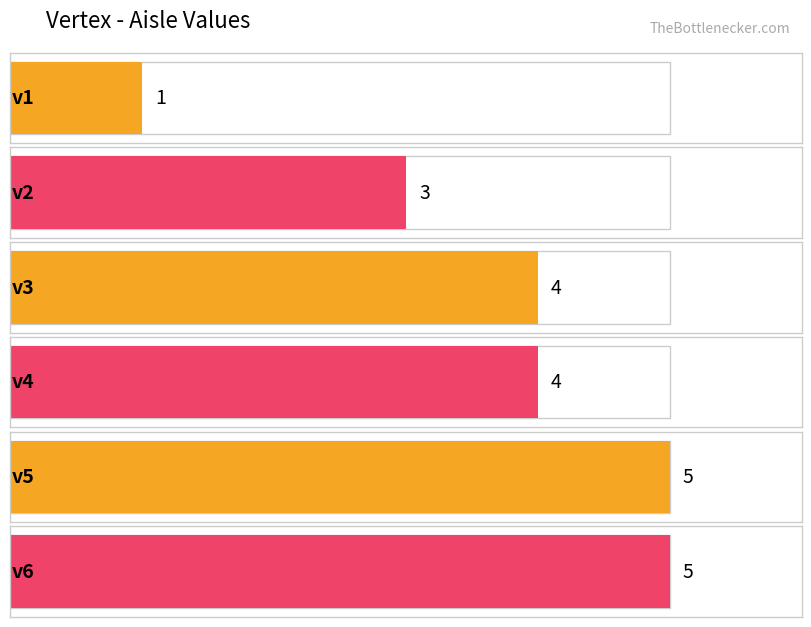

What is the value of the 1st bar from the left?

1